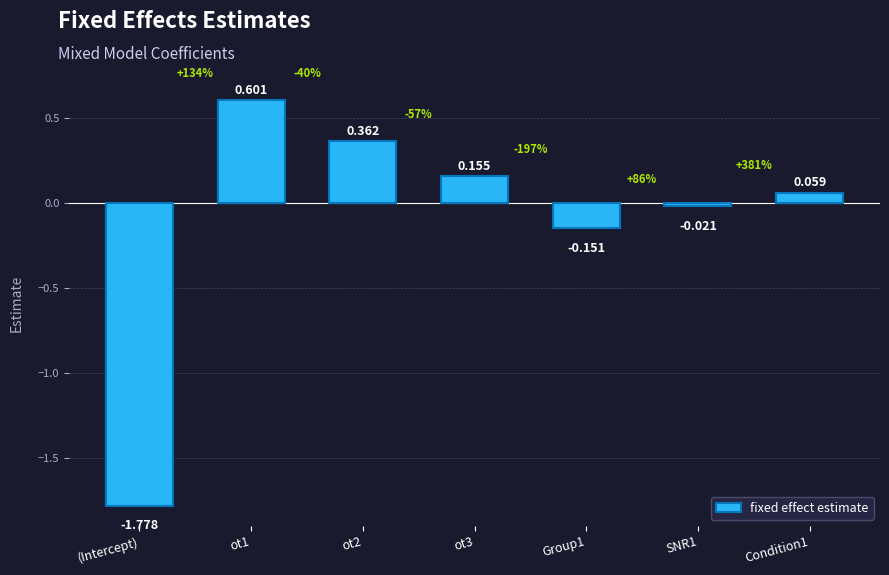

Which label corresponds to the smallest value in the chart?

(Intercept)